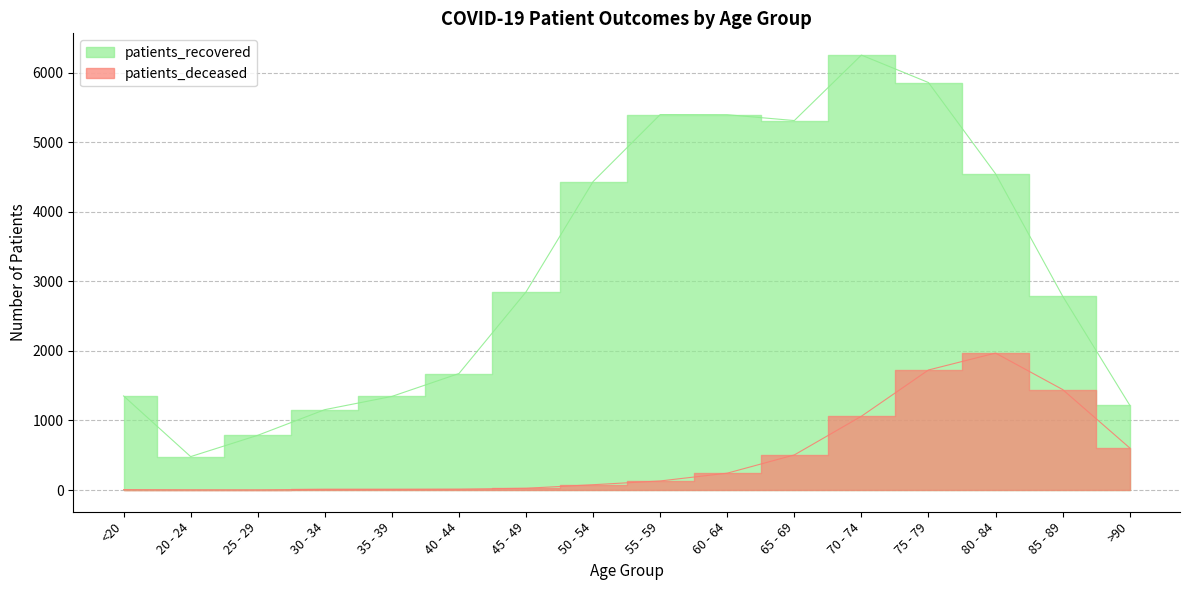

In patients_recovered, how many points are lower than both neighbors (excluding endpoints)?

2